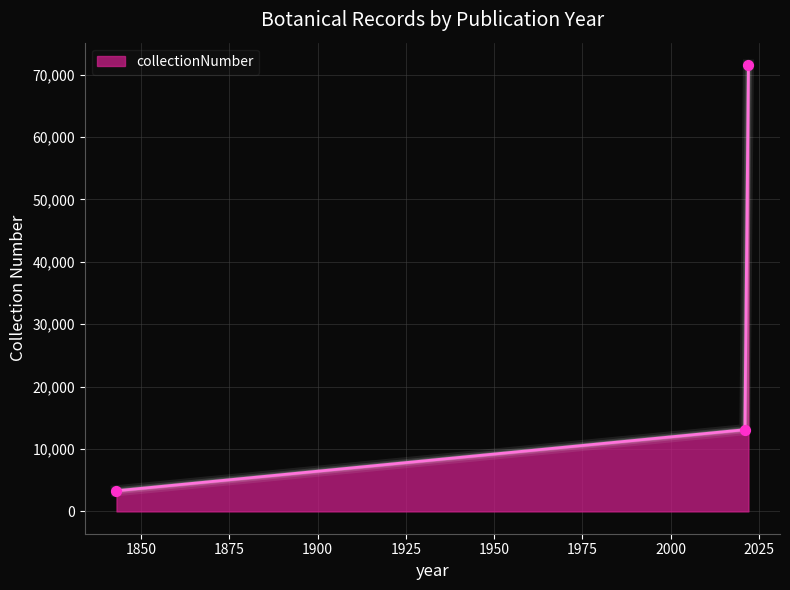

What is the sum of all values?

87940